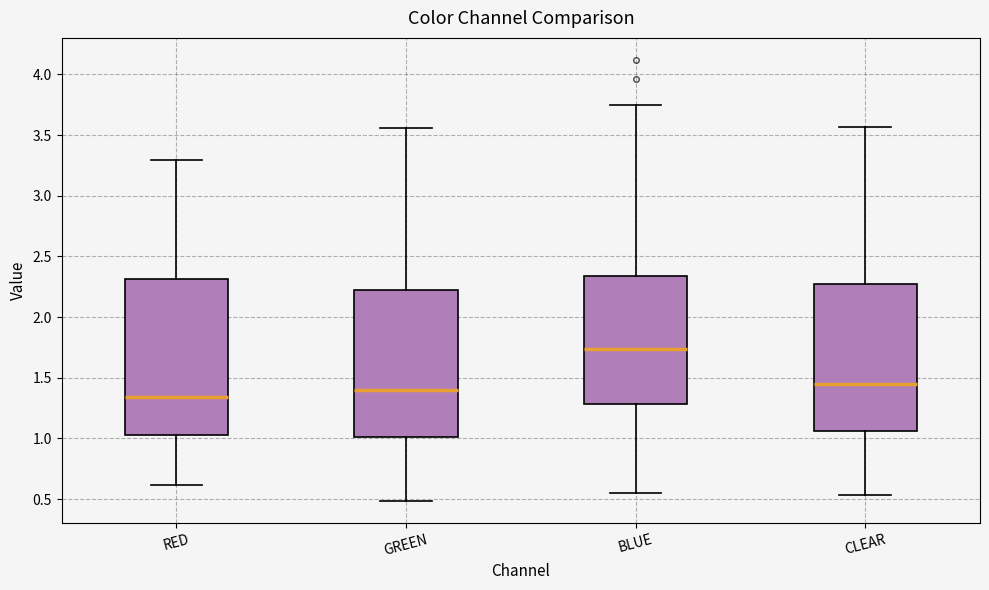

Comparing the boxes themselves (not the whiskers), which one is the tallest?

RED